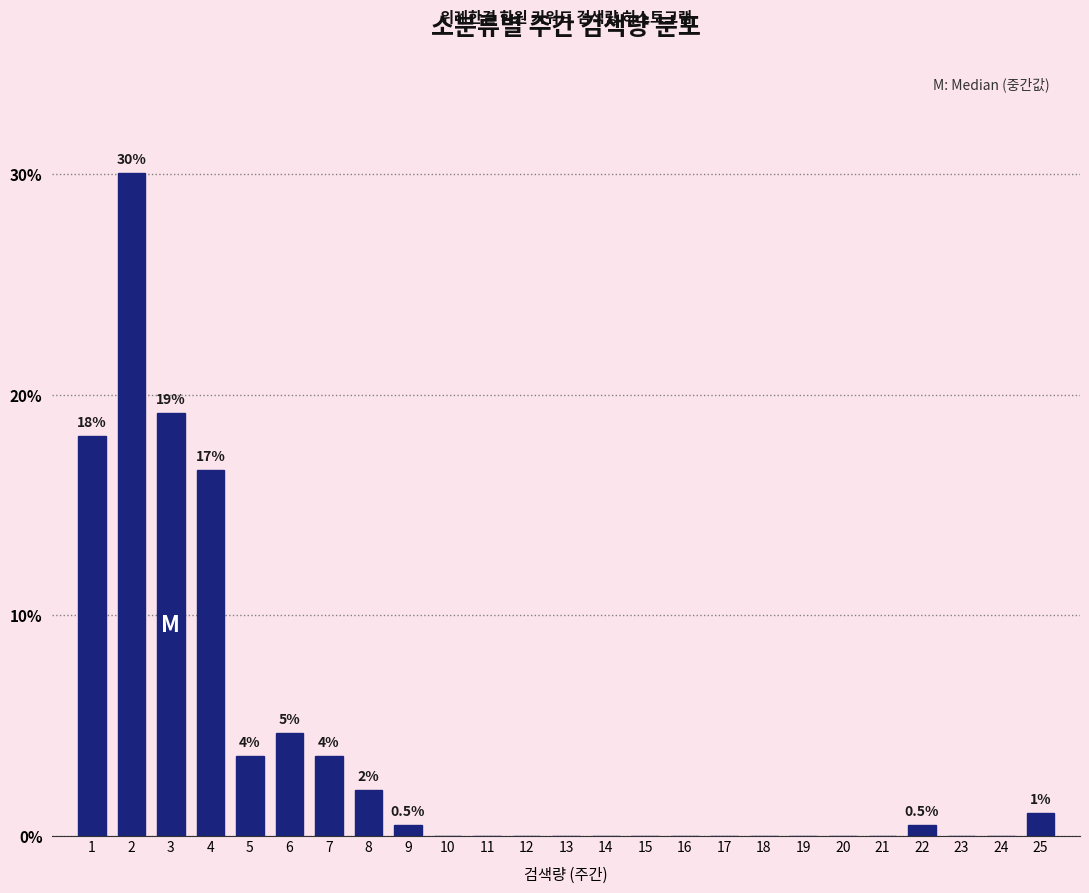

Reading left to right, transcribe all the data shown in this chart.

1=18.1	2=30.1	3=19.2	4=16.6	5=3.6	6=4.7	7=3.6	8=2.1	9=0.5	10=0.0	11=0.0	12=0.0	13=0.0	14=0.0	15=0.0	16=0.0	17=0.0	18=0.0	19=0.0	20=0.0	21=0.0	22=0.5	23=0.0	24=0.0	25=1.0